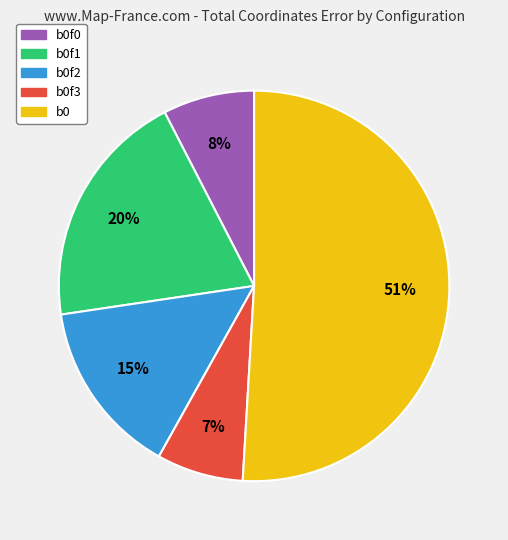

To the nearest percent, what percentage of the pie is b0f1?

20%